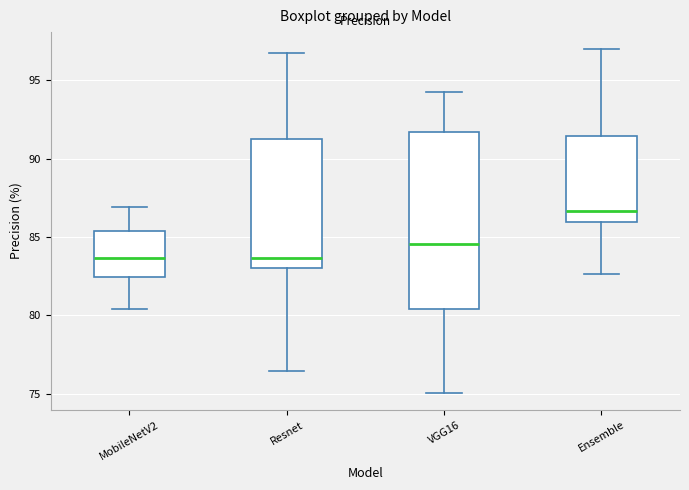

Reading left to right, transcribe this box plot: for each box, give where its median line is, the range the box spans, and where its two whiskers end, as read against the y-axis. The values are not printed on the chart, so give them approximately, as read against the axis.

MobileNetV2: median 83.5, box 82.5 to 85.5, whiskers 80.5 to 87.0
Resnet: median 83.5, box 83.0 to 91.5, whiskers 76.5 to 96.5
VGG16: median 84.5, box 80.5 to 91.5, whiskers 75.0 to 94.5
Ensemble: median 86.5, box 86.0 to 91.5, whiskers 82.5 to 97.0